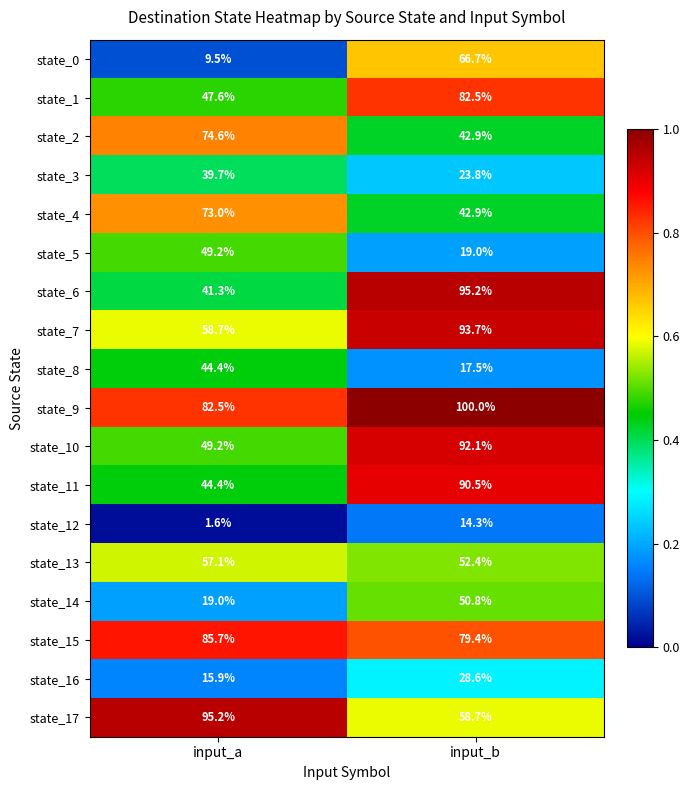

Which series has the largest total across all categories?

state_9